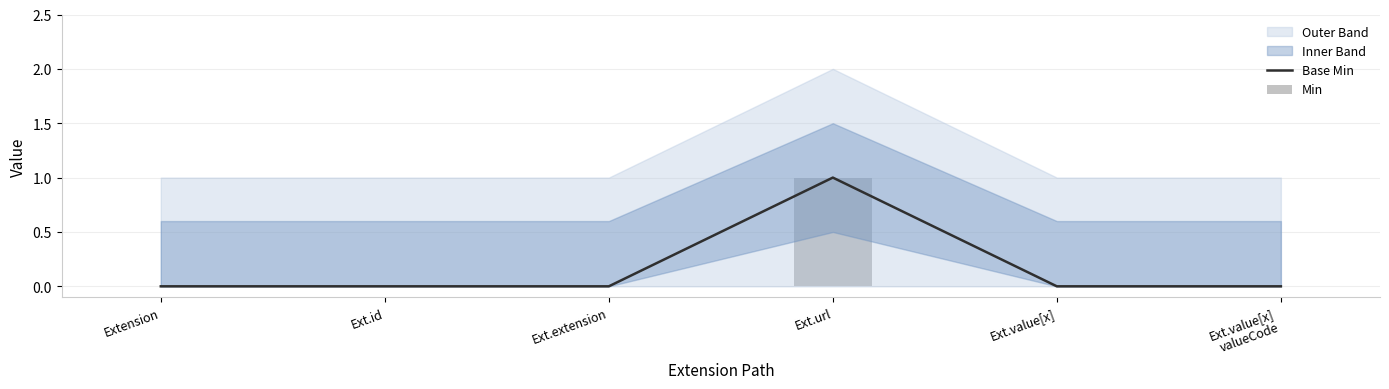

True or false: Base Min has a value of 0 at Ext.id.

True